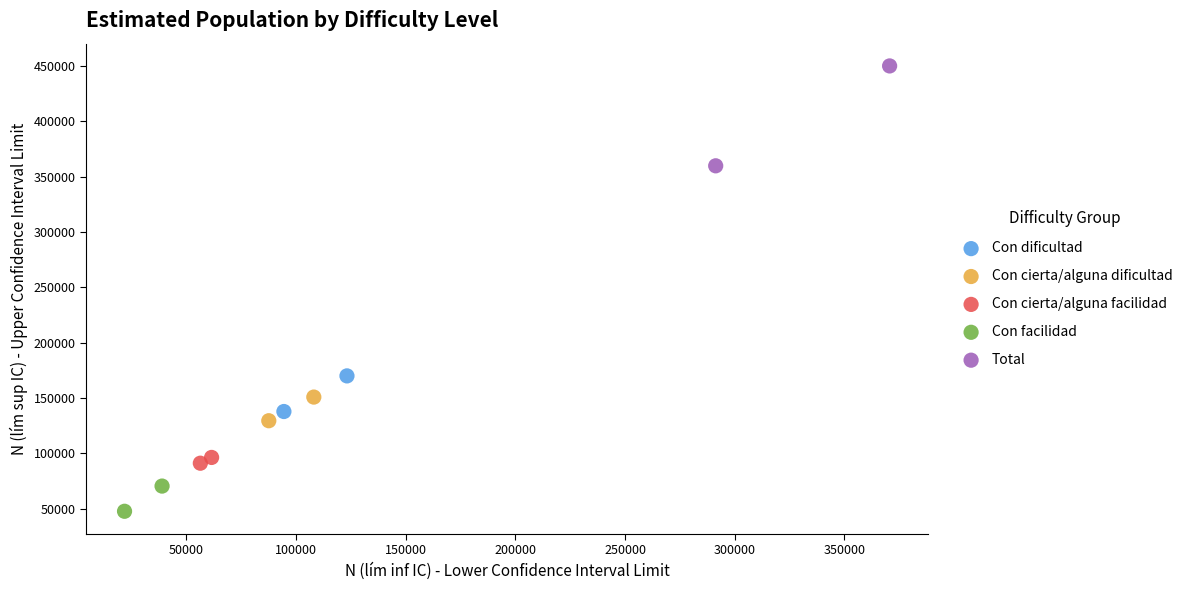

What are all the series names shown in the legend?

Con dificultad, Con cierta/alguna dificultad, Con cierta/alguna facilidad, Con facilidad, Total